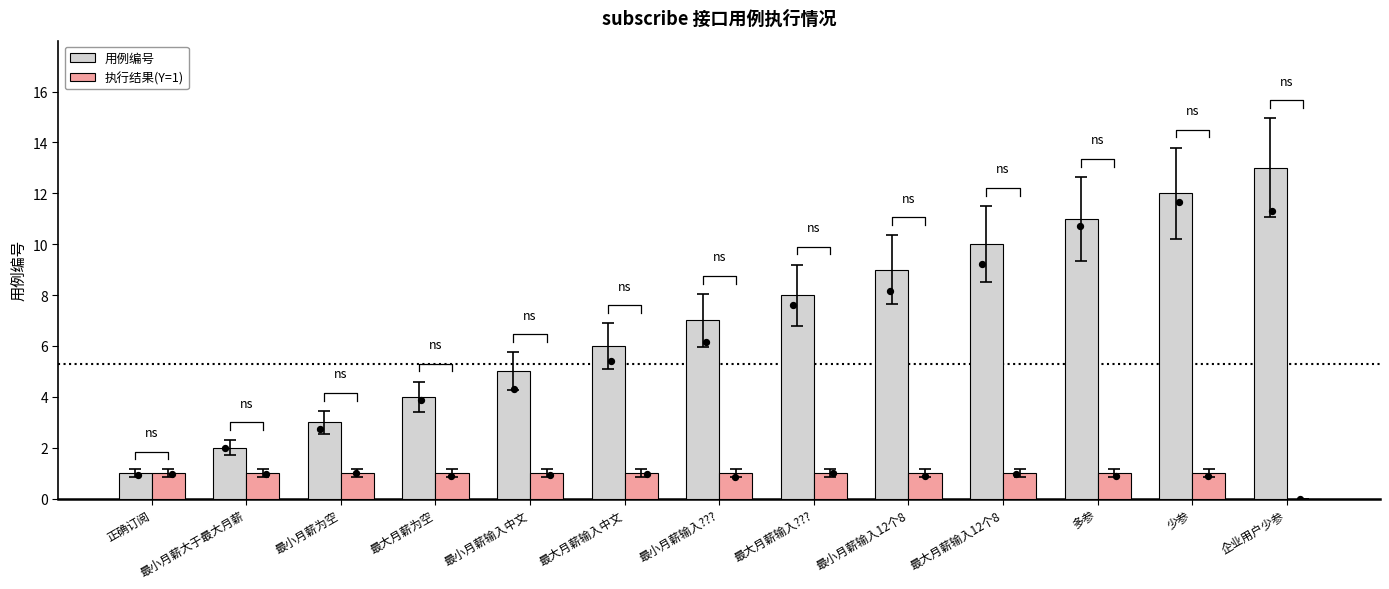

What are all the series names shown in the legend?

用例编号, 执行结果(Y=1)